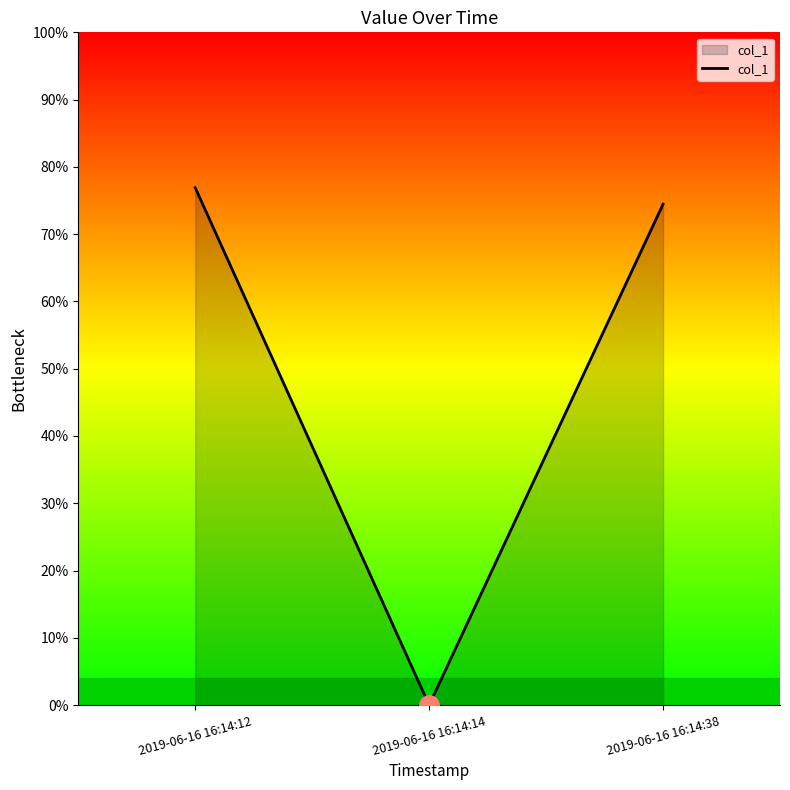

Is it true that the value at 2019-06-16 16:14:14 is 0.0?

True